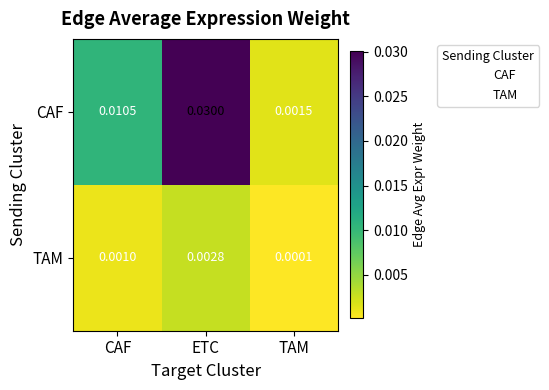

Which series has the largest range (max minus min)?

CAF